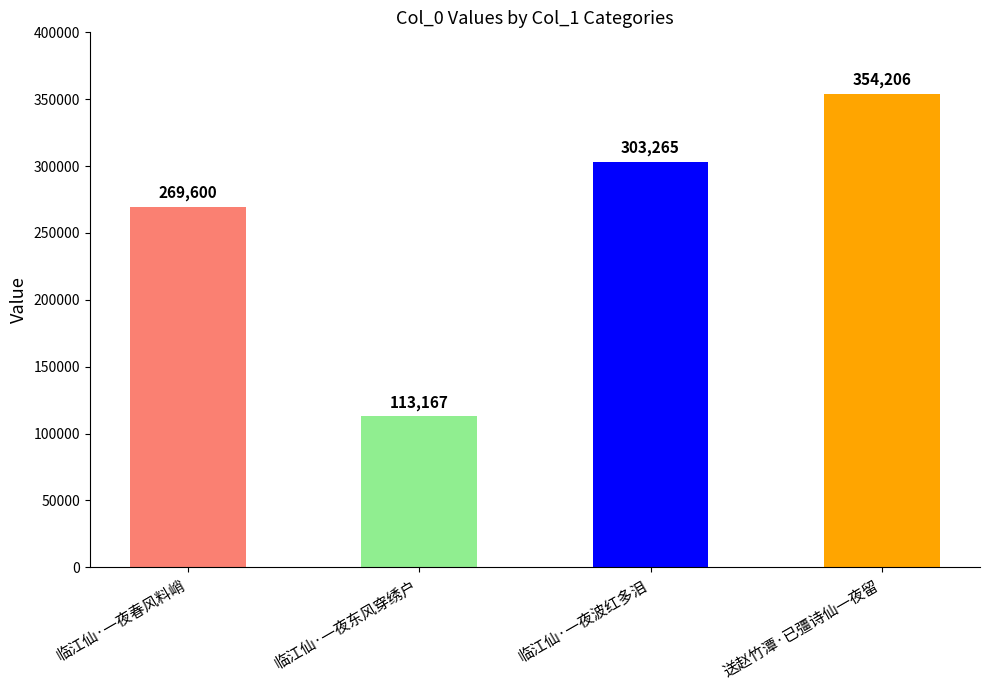

Count the number of data series in this chart.

1